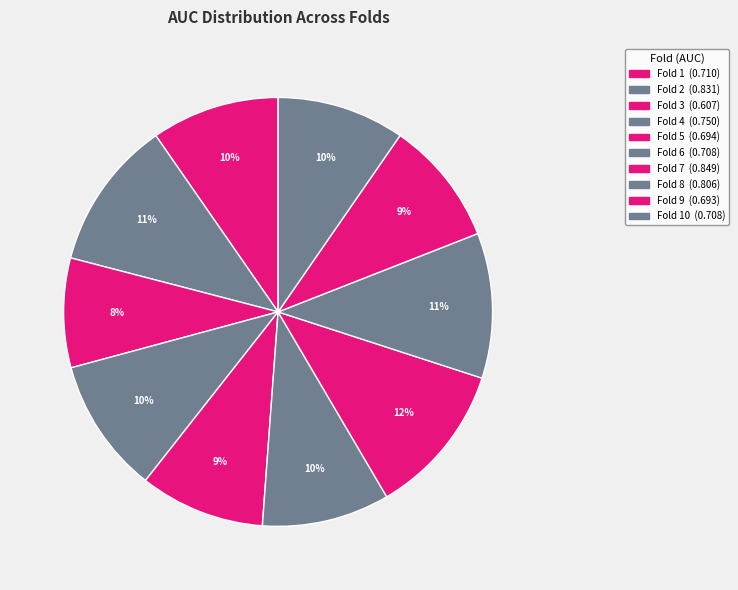

What is the smallest slice in the pie chart?

Fold 3